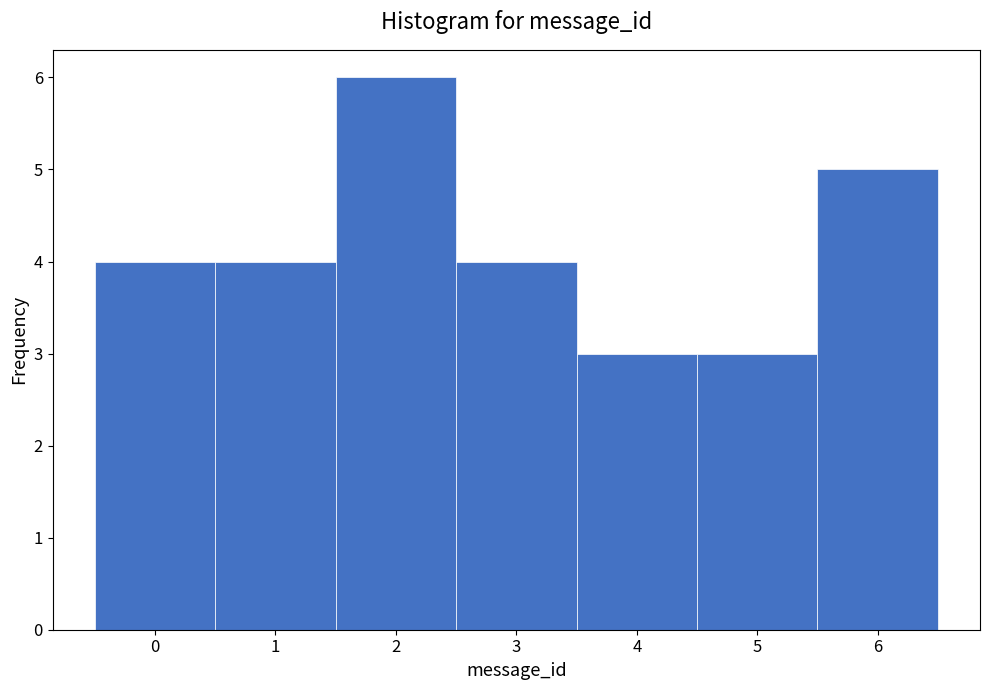

How tall is the bar that spans 0.5 to 1.5 on the x-axis? The values are not printed on the chart, so give them approximately, as read against the axis.

4